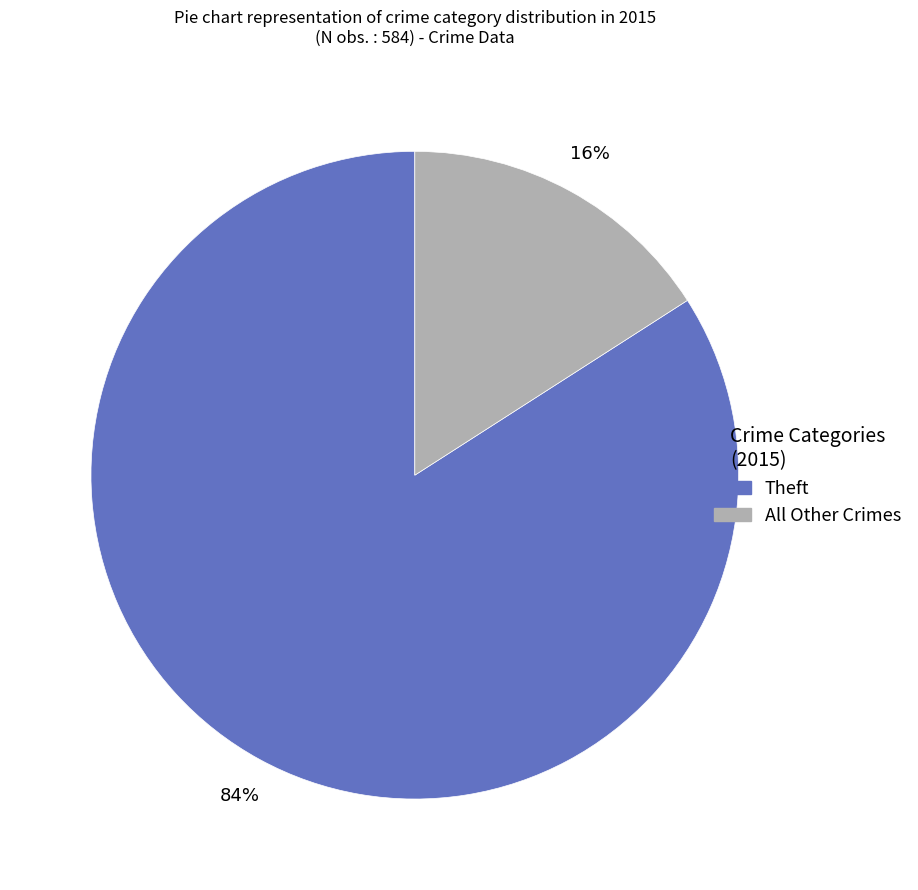

Is there a majority slice in this chart?

Yes